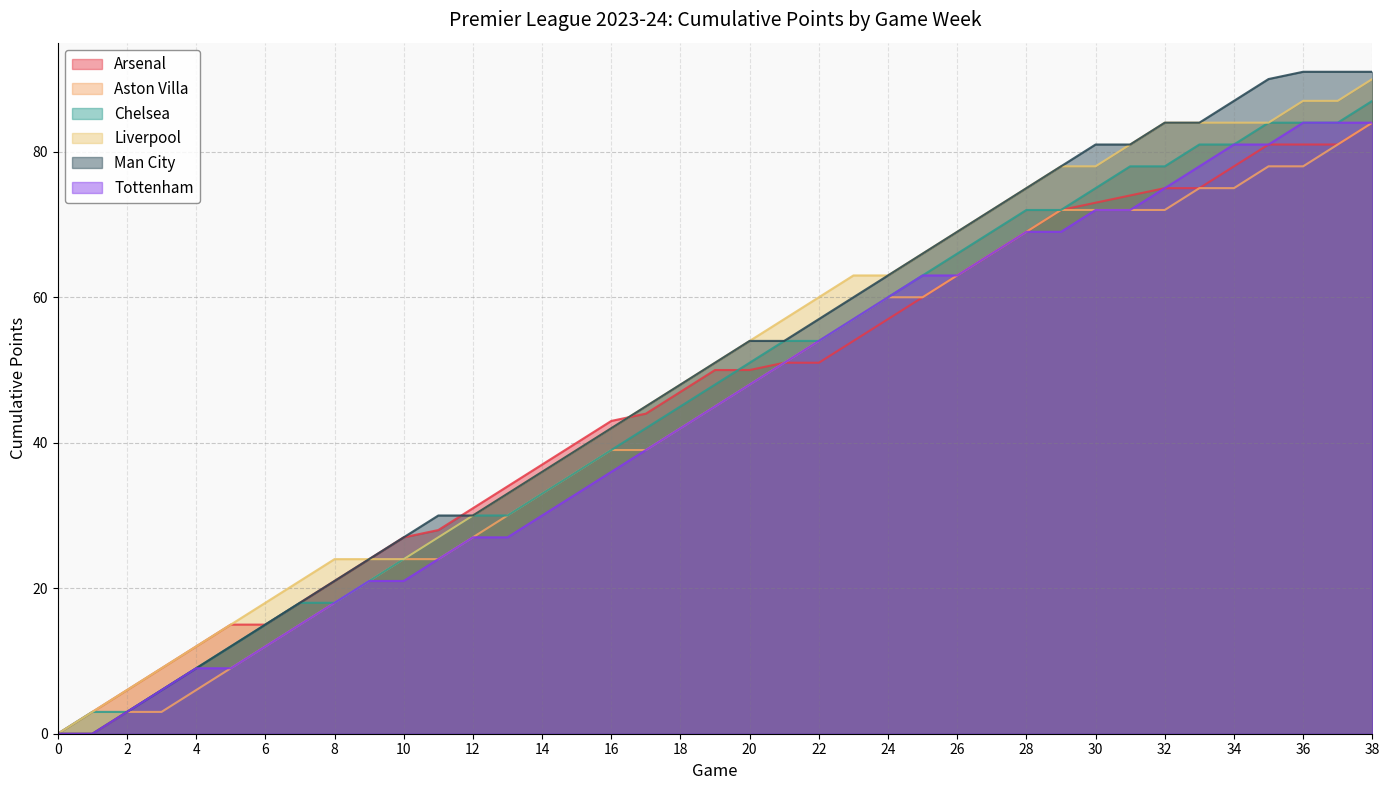

True or false: Arsenal and Liverpool cross at least once.

True